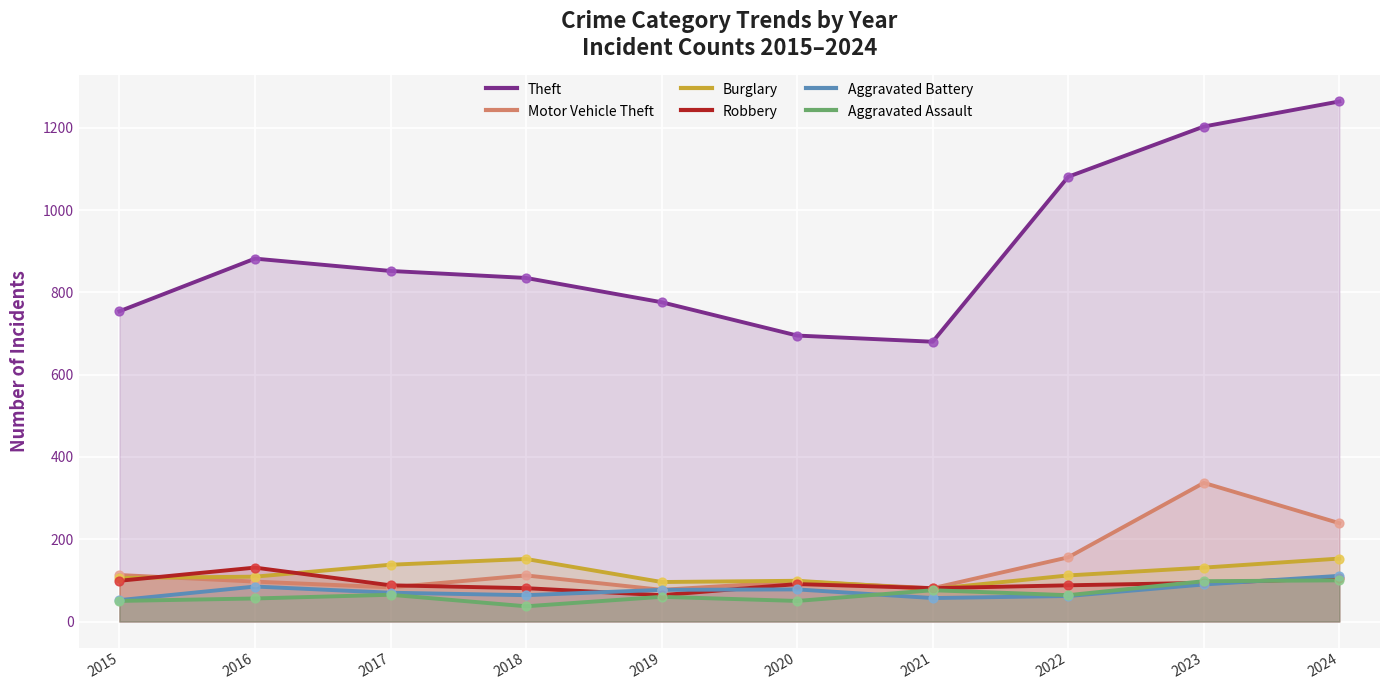

Which series reaches the minimum Y coordinate?

Aggravated Assault